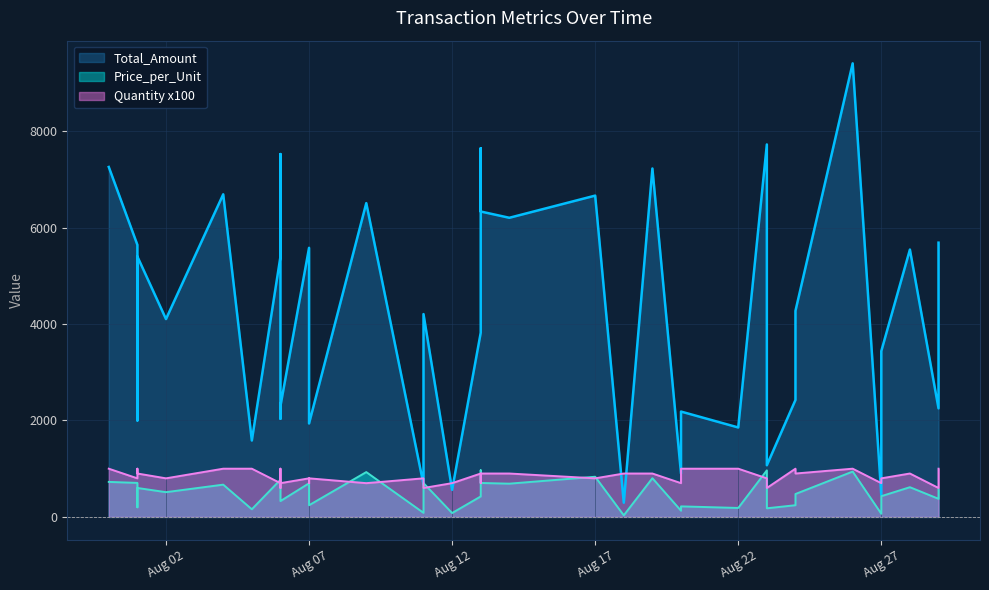

How many data points does each series have?

40